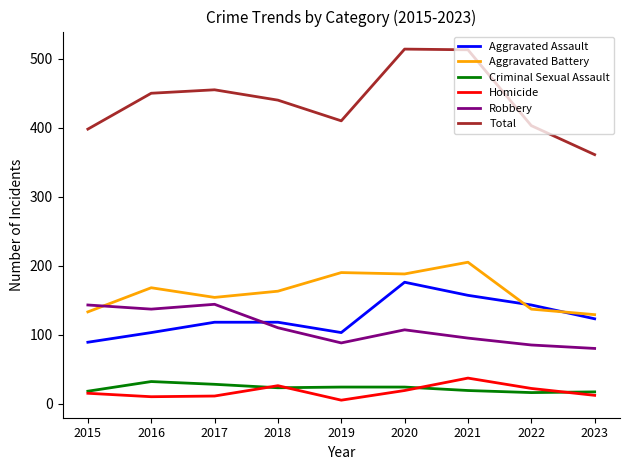

What is the difference between the maximum and minimum values in the Homicide series?

32